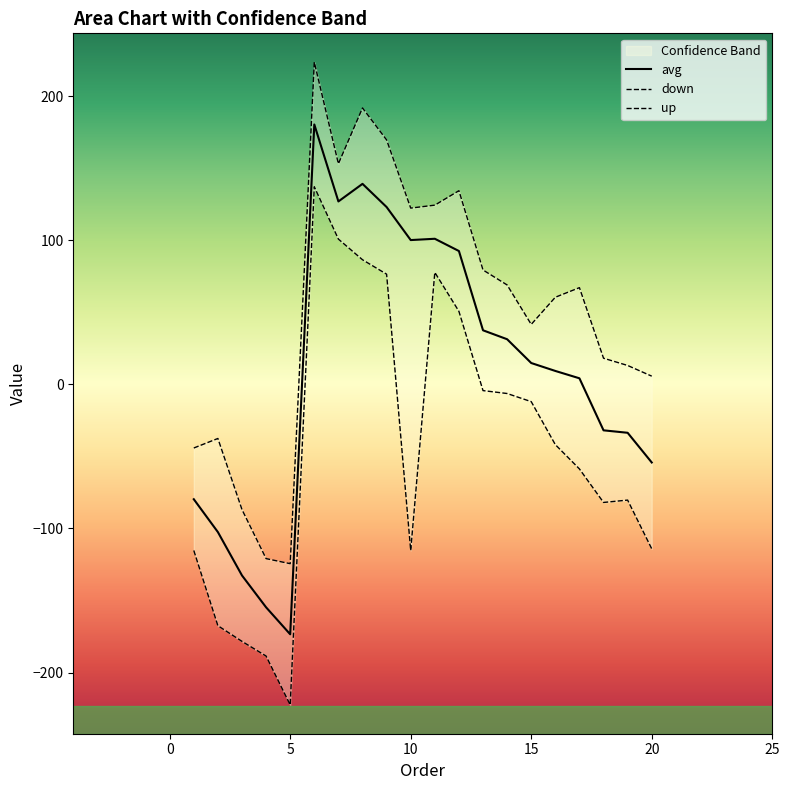

What is the lowest value of the avg series?

-173.4